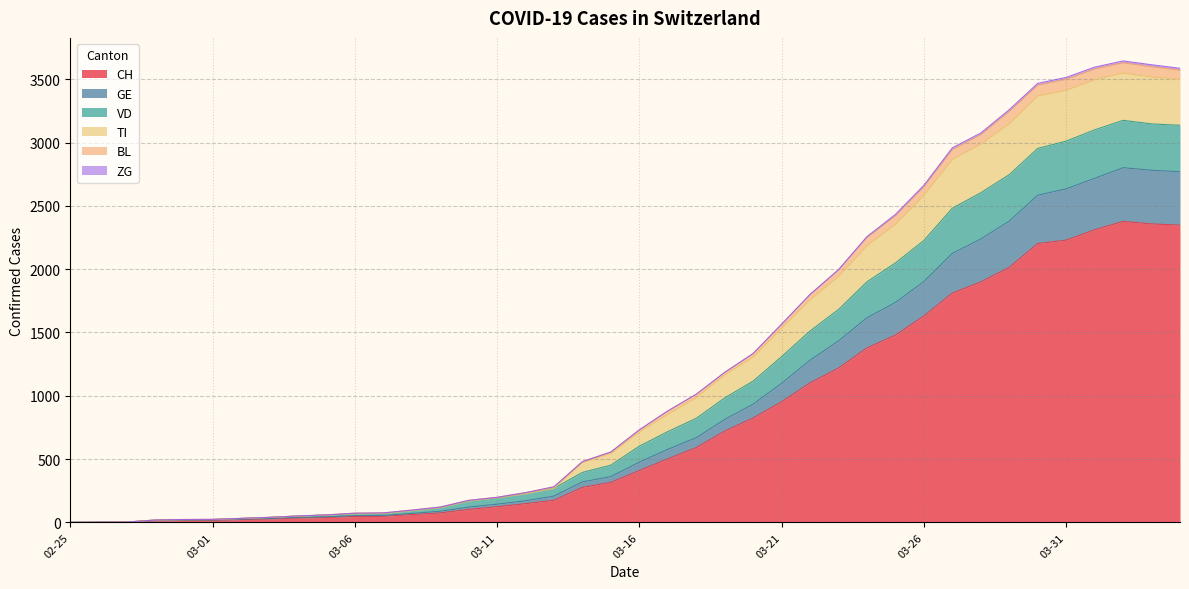

What is the highest value of the CH series?

2377